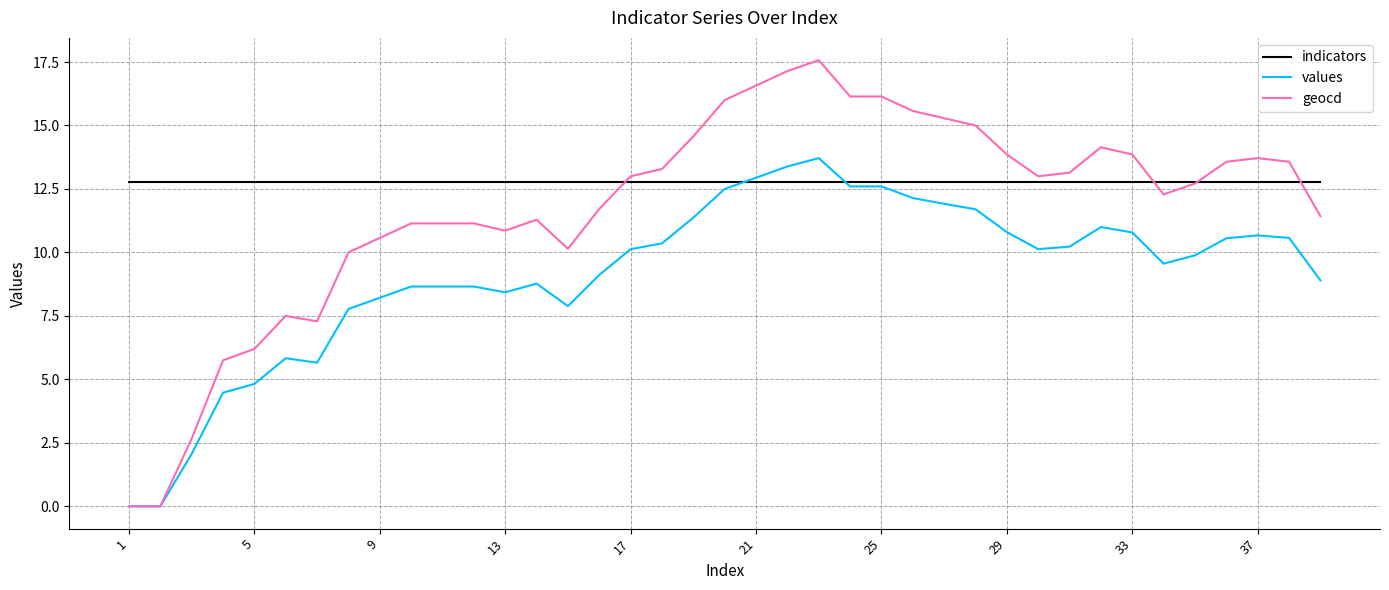

Which series has the largest range (max minus min)?

geocd